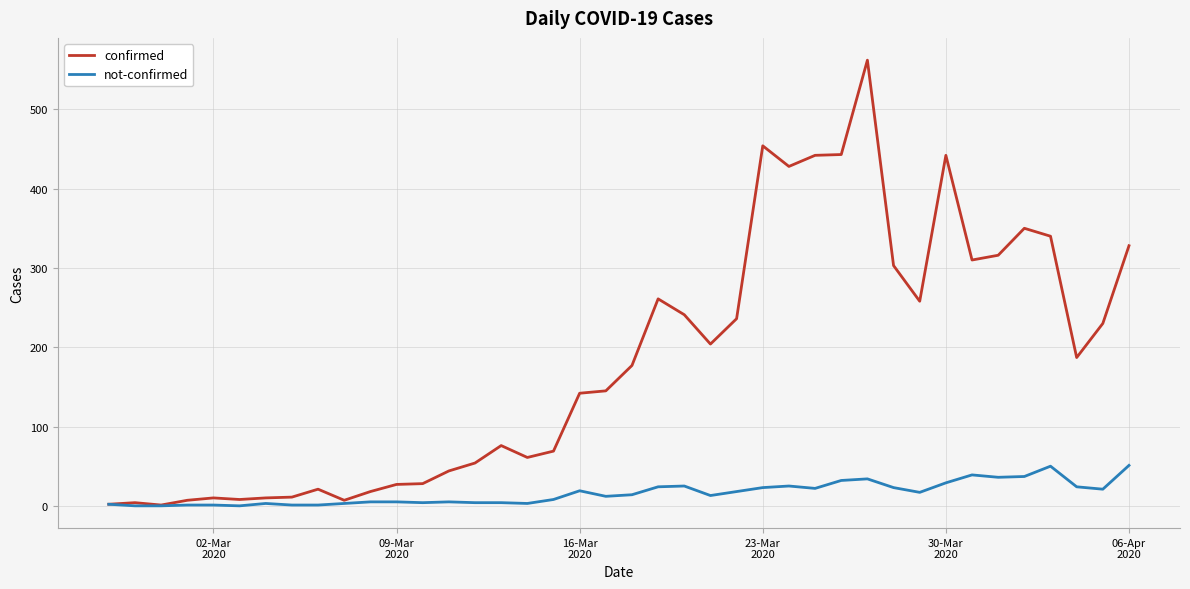

Which series has the largest total across all categories?

confirmed